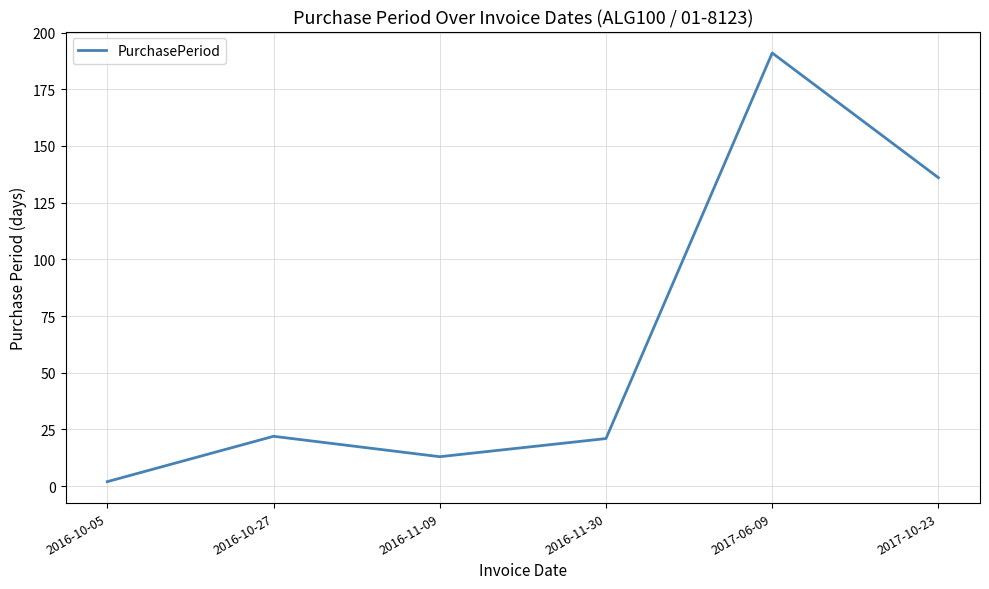

Read the value at 2016-11-30.

21